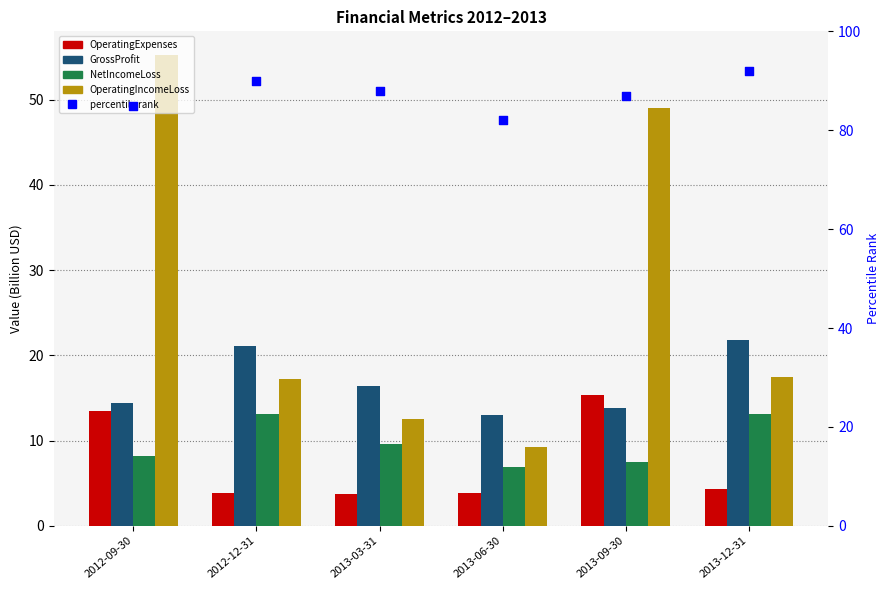

What is the total value across all series at 2013-03-31?

130.2